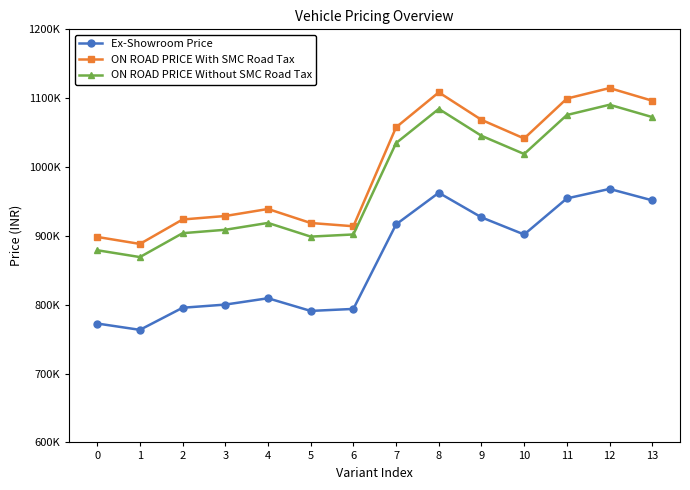

True or false: Ex-Showroom Price has a value of 1357965 at 1.

False